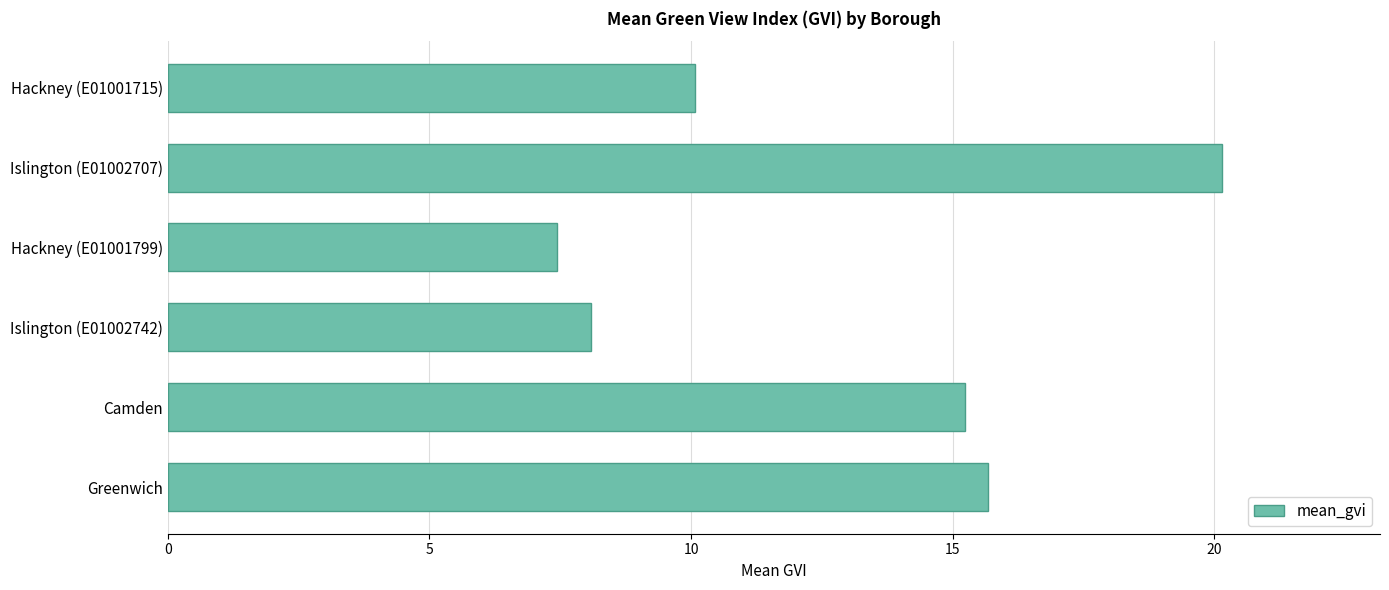

What is the change in value from Greenwich to Islington (E01002742)?

-7.6